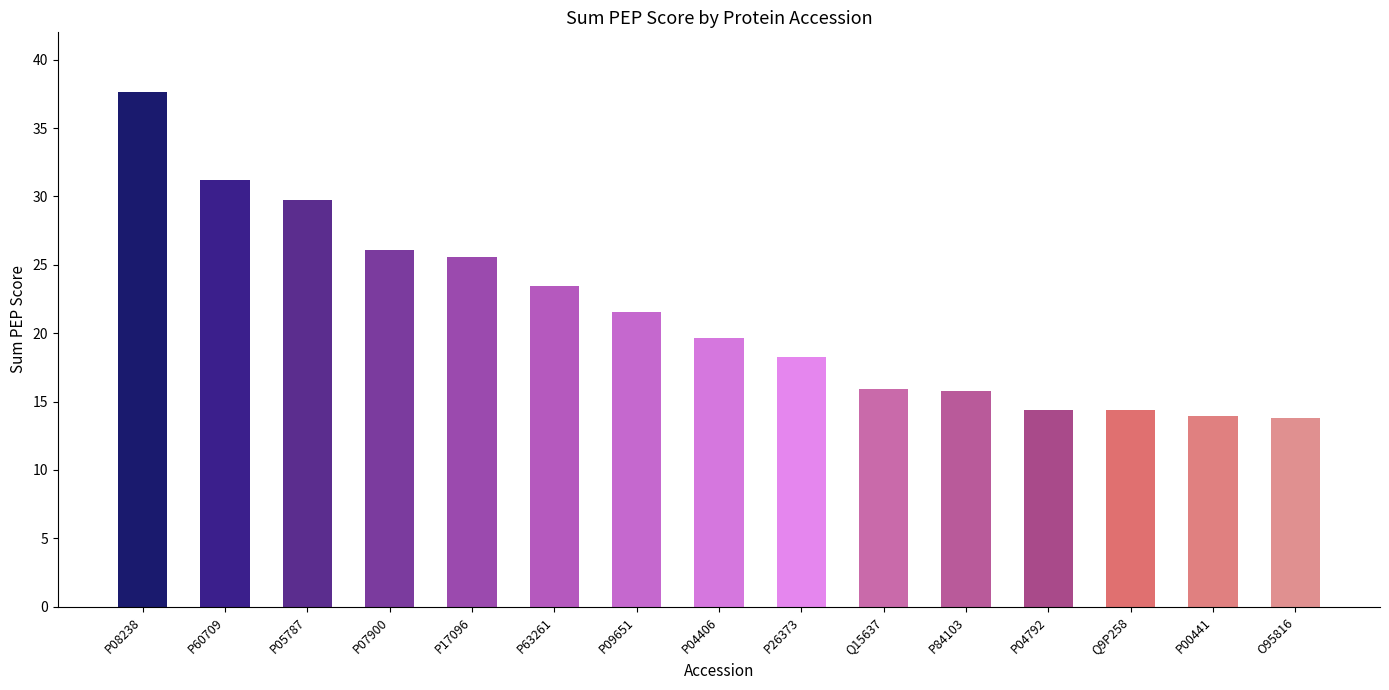

At which category does the chart reach its peak across all series?

P08238